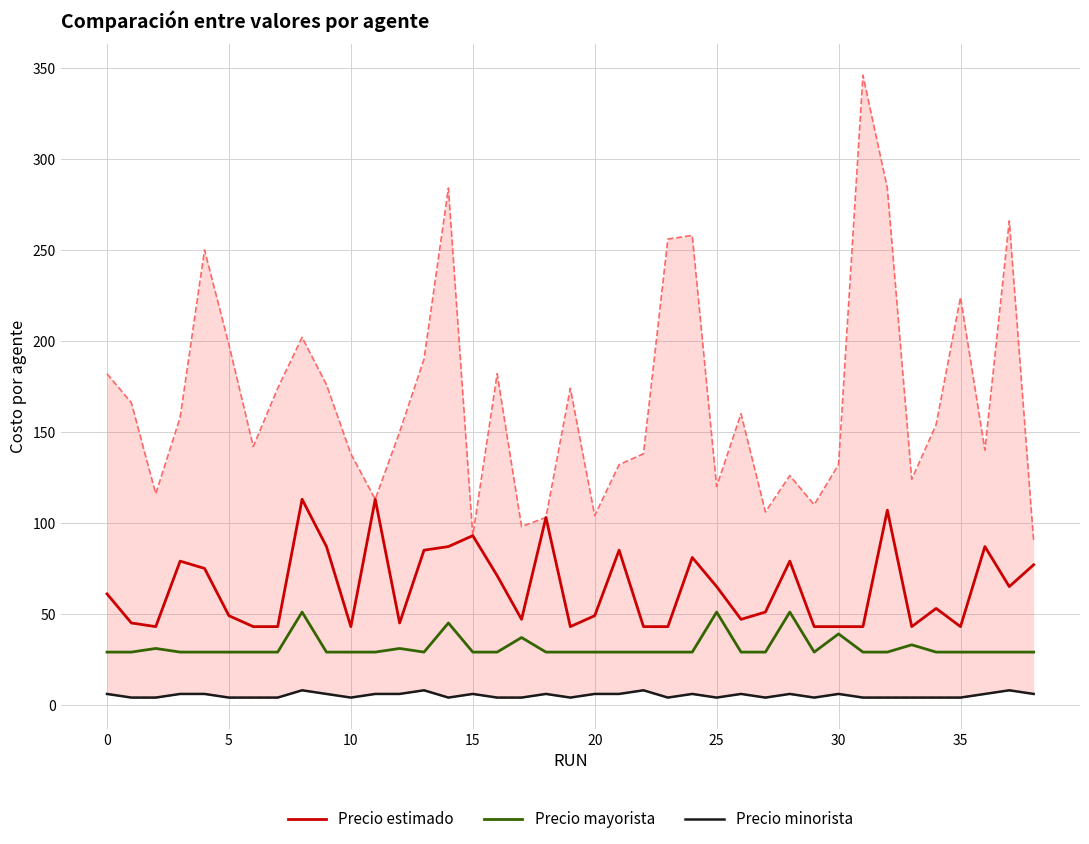

True or false: Precio mayorista has more than 0 points higher than both neighbors.

True